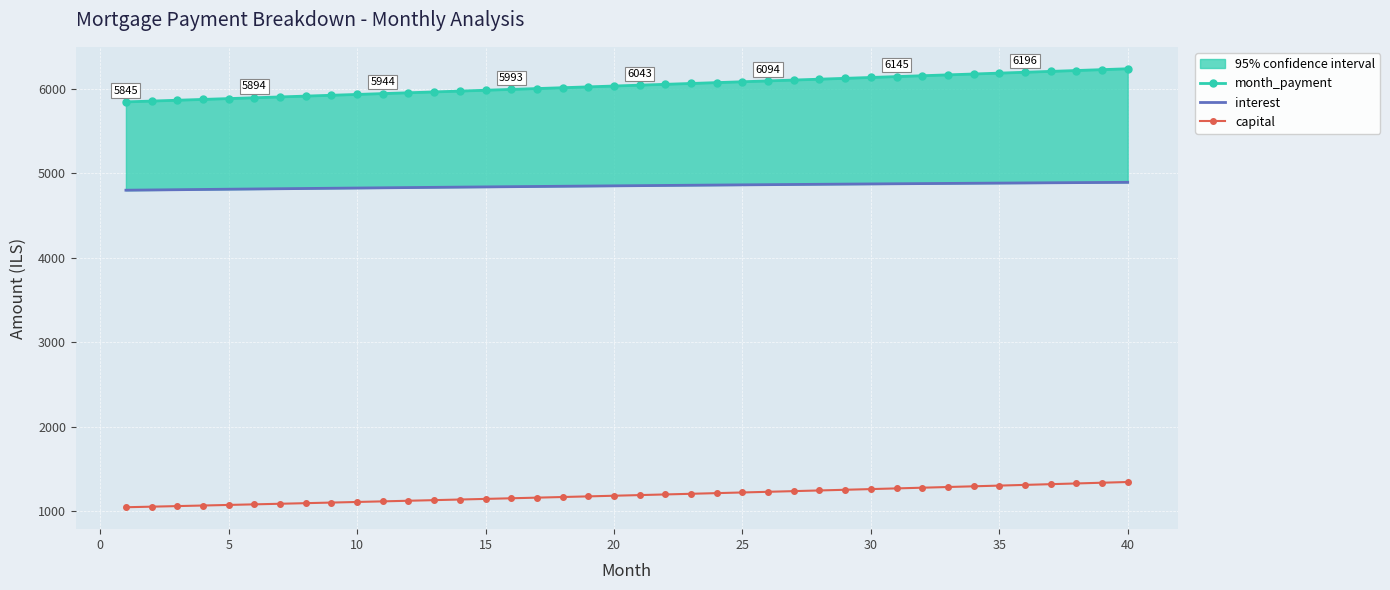

The value of capital at 30 is 1260.7. True or false?

True